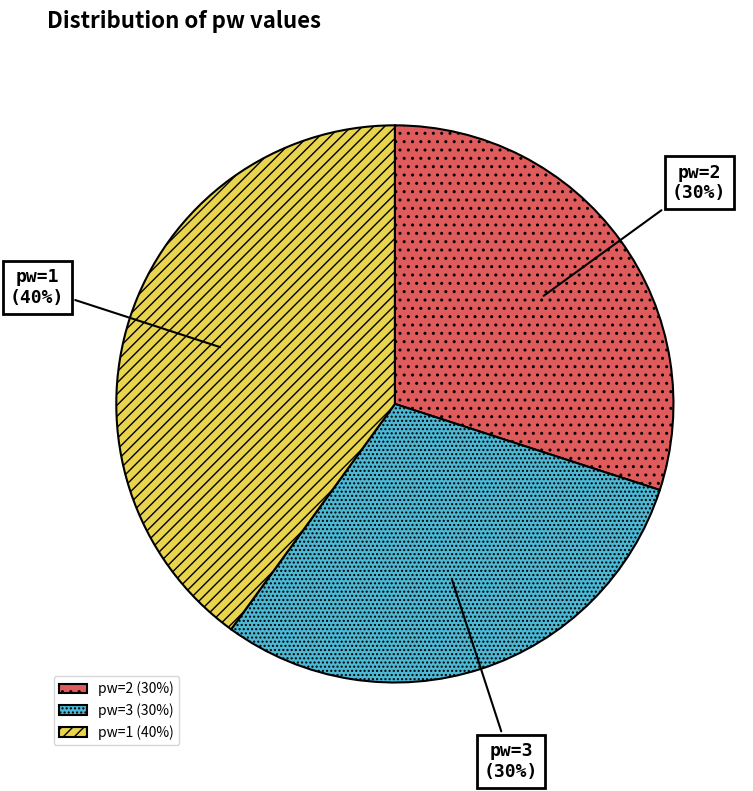

Do pw=1 and pw=3 together represent more than half of the pie?

Yes